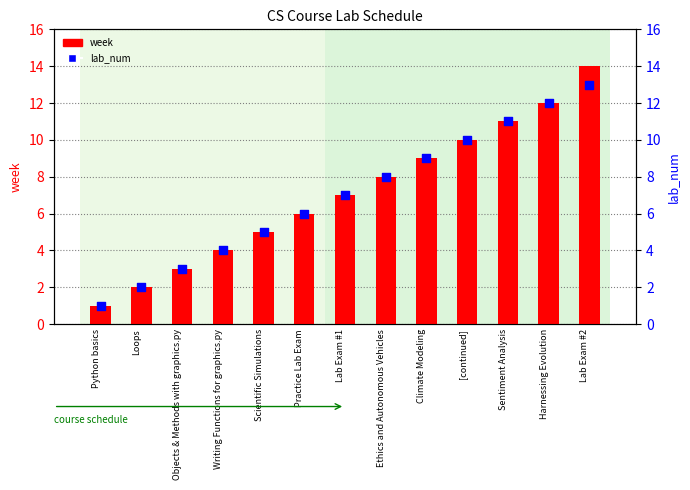

Is the value of lab_num at Objects & Methods with graphics.py greater than the value of week at Ethics and Autonomous Vehicles?

No